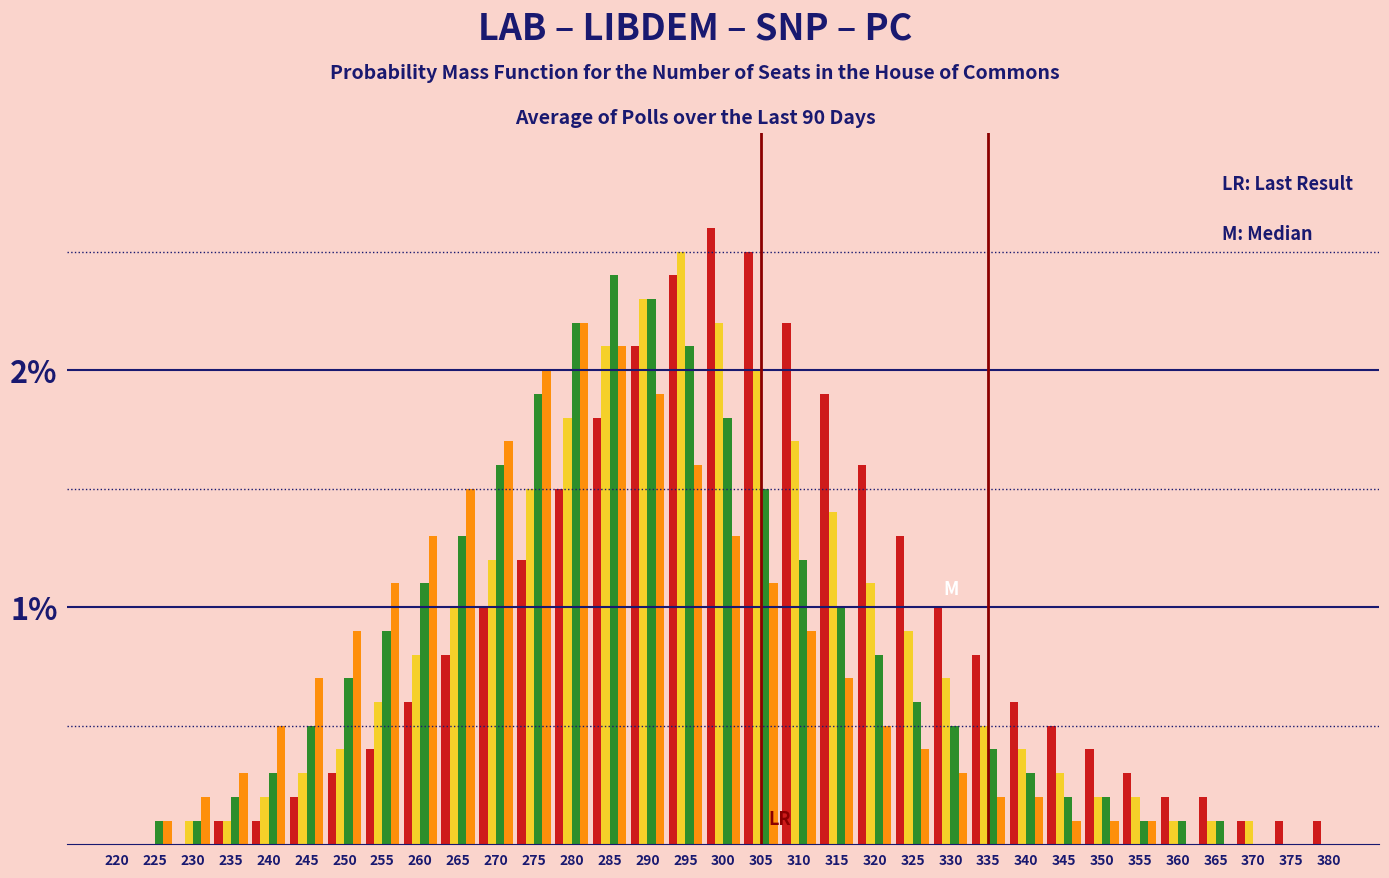

At which category does the chart reach its peak across all series?

300